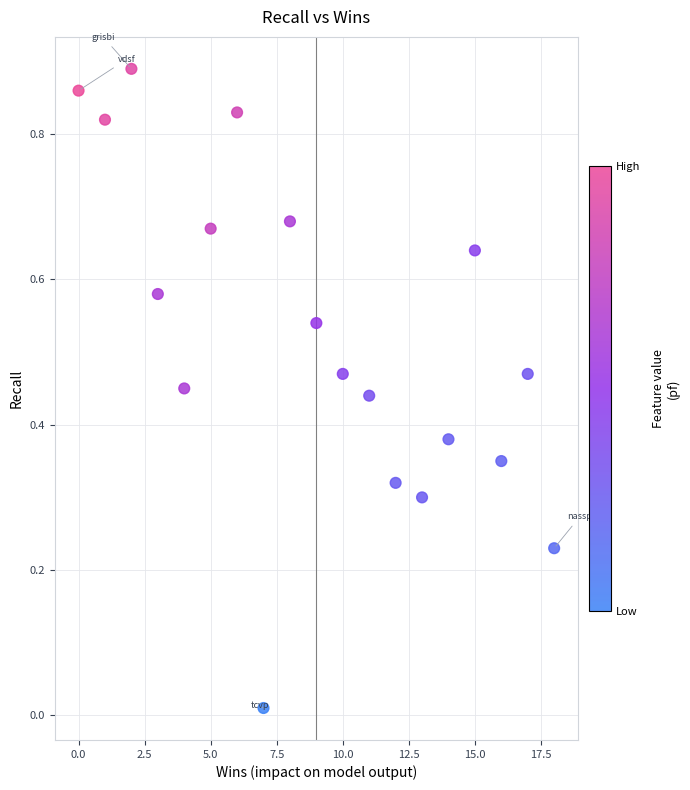

What is the range of X values (max minus min)?

18.0